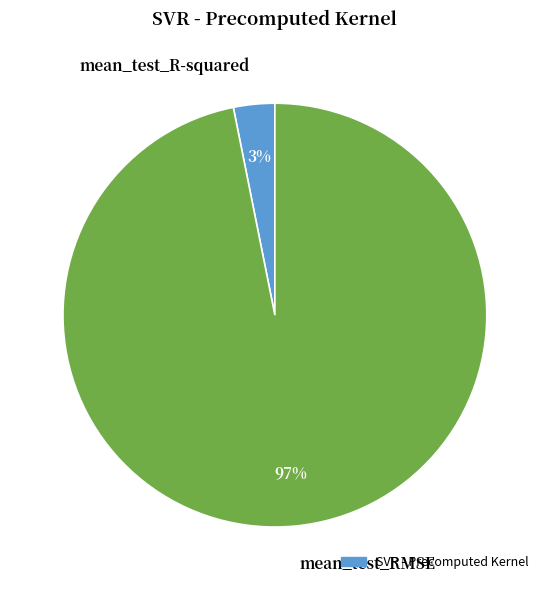

True or false: mean_test_R-squared accounts for 3% of the total.

True